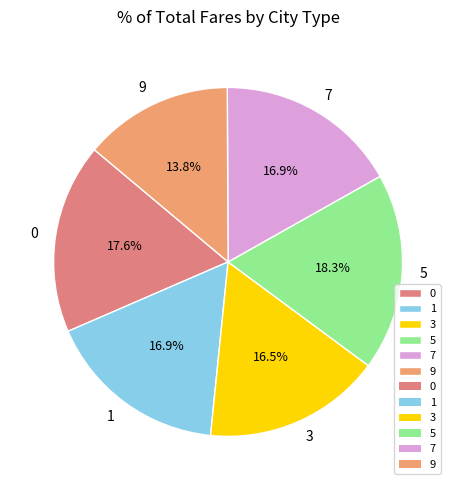

Which slice is the smallest?

9